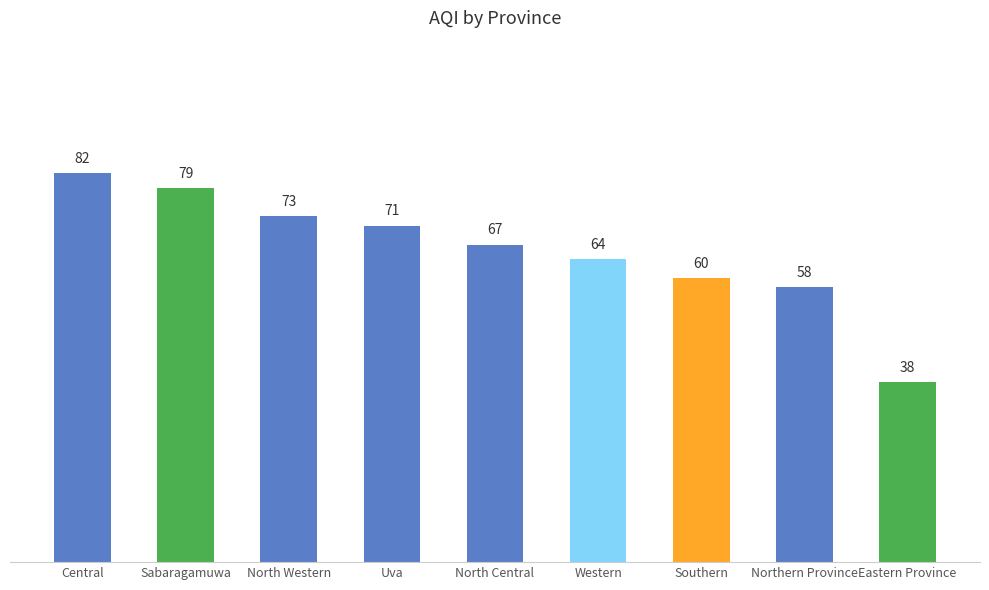

Reading left to right, list all the values displayed in this chart.

82	79	73	71	67	64	60	58	38